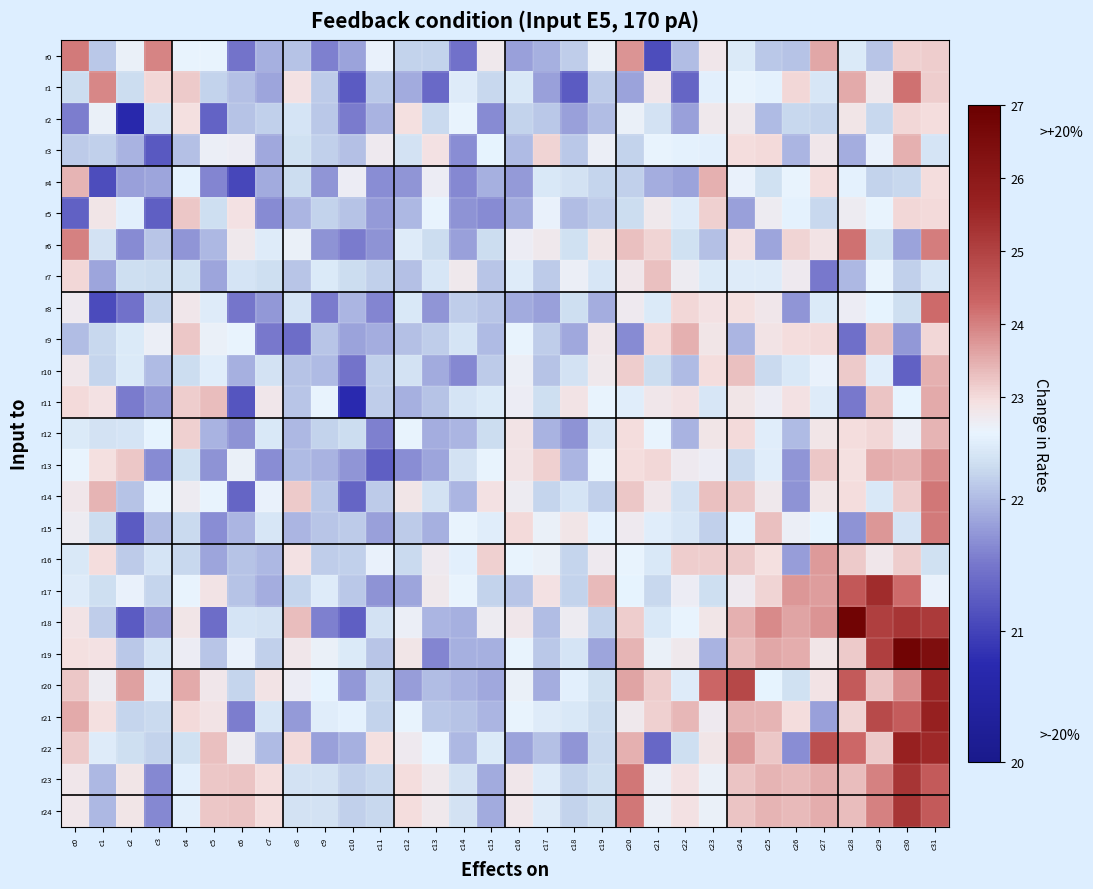

Reading left to right, list all the values displayed in this chart.

r0: c0=24.1	c1=22.1	c2=22.6	c3=24.0	c4=22.5	c5=22.5	c6=21.5	c7=21.9	c8=22.1	c9=21.6	c10=21.8	c11=22.5	c12=22.2	c13=22.2	c14=21.5	c15=22.8	c16=21.8	c17=21.9	c18=22.1	c19=22.6	c20=23.8	c21=21.1	c22=22.0	c23=22.8	c24=22.4	c25=22.1	c26=22.1	c27=23.6	c28=22.4	c29=22.1	c30=23.1	c31=23.1
r1: c0=22.3	c1=23.9	c2=22.2	c3=23.0	c4=23.2	c5=22.2	c6=22.0	c7=21.8	c8=22.9	c9=22.1	c10=21.2	c11=22.1	c12=21.9	c13=21.4	c14=22.4	c15=22.2	c16=22.4	c17=21.8	c18=21.2	c19=22.1	c20=21.8	c21=22.8	c22=21.3	c23=22.4	c24=22.5	c25=22.5	c26=23.1	c27=22.3	c28=23.5	c29=22.8	c30=24.2	c31=23.1
r2: c0=21.6	c1=22.6	c2=20.7	c3=22.3	c4=22.9	c5=21.3	c6=22.1	c7=22.2	c8=22.3	c9=22.1	c10=21.5	c11=21.9	c12=22.9	c13=22.2	c14=22.5	c15=21.7	c16=22.2	c17=22.1	c18=21.8	c19=22.0	c20=22.6	c21=22.3	c22=21.8	c23=22.8	c24=22.8	c25=22.0	c26=22.2	c27=22.2	c28=22.8	c29=22.2	c30=23.0	c31=23.0
r3: c0=22.1	c1=22.2	c2=21.9	c3=21.2	c4=22.0	c5=22.6	c6=22.7	c7=21.9	c8=22.3	c9=22.2	c10=22.0	c11=22.7	c12=22.3	c13=22.9	c14=21.7	c15=22.5	c16=22.0	c17=23.1	c18=22.1	c19=22.6	c20=22.2	c21=22.5	c22=22.5	c23=22.4	c24=23.0	c25=23.0	c26=22.0	c27=22.8	c28=21.9	c29=22.6	c30=23.5	c31=22.3
r4: c0=23.4	c1=21.1	c2=21.8	c3=21.8	c4=22.5	c5=21.6	c6=21.0	c7=21.9	c8=22.3	c9=21.7	c10=22.7	c11=21.7	c12=21.7	c13=22.7	c14=21.6	c15=21.9	c16=21.8	c17=22.4	c18=22.3	c19=22.2	c20=22.2	c21=21.9	c22=21.8	c23=23.5	c24=22.5	c25=22.3	c26=22.5	c27=23.0	c28=22.5	c29=22.2	c30=22.2	c31=23.0
r5: c0=21.3	c1=22.8	c2=22.5	c3=21.3	c4=23.2	c5=22.3	c6=22.9	c7=21.7	c8=22.0	c9=22.2	c10=22.1	c11=21.8	c12=22.0	c13=22.5	c14=21.7	c15=21.7	c16=21.9	c17=22.6	c18=22.0	c19=22.1	c20=22.3	c21=22.8	c22=22.4	c23=23.1	c24=21.8	c25=22.7	c26=22.5	c27=22.2	c28=22.7	c29=22.5	c30=23.0	c31=23.0
r6: c0=24.0	c1=22.3	c2=21.7	c3=22.1	c4=21.7	c5=22.0	c6=22.8	c7=22.4	c8=22.6	c9=21.7	c10=21.5	c11=21.7	c12=22.4	c13=22.3	c14=21.8	c15=22.3	c16=22.7	c17=22.8	c18=22.3	c19=22.8	c20=23.3	c21=23.1	c22=22.3	c23=22.0	c24=22.9	c25=21.9	c26=23.1	c27=22.9	c28=24.2	c29=22.3	c30=21.8	c31=24.0
r7: c0=23.0	c1=21.9	c2=22.3	c3=22.2	c4=22.3	c5=21.8	c6=22.3	c7=22.3	c8=22.1	c9=22.4	c10=22.3	c11=22.2	c12=22.0	c13=22.4	c14=22.8	c15=22.1	c16=22.4	c17=22.1	c18=22.6	c19=22.4	c20=22.8	c21=23.3	c22=22.7	c23=22.4	c24=22.4	c25=22.4	c26=22.7	c27=21.5	c28=22.0	c29=22.5	c30=22.2	c31=22.4
r8: c0=22.7	c1=21.1	c2=21.5	c3=22.2	c4=22.8	c5=22.4	c6=21.5	c7=21.8	c8=22.3	c9=21.5	c10=22.0	c11=21.6	c12=22.4	c13=21.7	c14=22.1	c15=22.1	c16=21.9	c17=21.8	c18=22.3	c19=21.9	c20=22.7	c21=22.4	c22=23.0	c23=22.9	c24=22.9	c25=22.8	c26=21.7	c27=22.4	c28=22.6	c29=22.5	c30=22.3	c31=24.2
r9: c0=22.0	c1=22.2	c2=22.4	c3=22.6	c4=23.2	c5=22.6	c6=22.5	c7=21.5	c8=21.4	c9=22.1	c10=21.8	c11=21.9	c12=22.0	c13=22.1	c14=22.3	c15=22.0	c16=22.5	c17=22.1	c18=21.9	c19=22.8	c20=21.7	c21=23.0	c22=23.5	c23=22.8	c24=22.0	c25=22.9	c26=23.0	c27=23.0	c28=21.4	c29=23.2	c30=21.8	c31=23.0
r10: c0=22.8	c1=22.2	c2=22.4	c3=22.0	c4=22.2	c5=22.4	c6=21.9	c7=22.3	c8=22.1	c9=22.0	c10=21.5	c11=22.2	c12=22.3	c13=21.9	c14=21.6	c15=22.1	c16=22.6	c17=22.1	c18=22.3	c19=22.8	c20=23.2	c21=22.3	c22=22.0	c23=23.0	c24=23.3	c25=22.2	c26=22.4	c27=22.6	c28=23.2	c29=22.4	c30=21.3	c31=23.5
r11: c0=23.0	c1=22.9	c2=21.5	c3=21.7	c4=23.2	c5=23.3	c6=21.2	c7=22.8	c8=22.1	c9=22.5	c10=20.7	c11=22.1	c12=21.9	c13=22.1	c14=22.3	c15=22.4	c16=22.7	c17=22.3	c18=22.9	c19=22.5	c20=22.4	c21=22.8	c22=22.9	c23=22.4	c24=22.8	c25=22.7	c26=22.9	c27=22.4	c28=21.5	c29=23.2	c30=22.5	c31=23.5
r12: c0=22.4	c1=22.3	c2=22.3	c3=22.5	c4=23.1	c5=21.9	c6=21.7	c7=22.4	c8=22.0	c9=22.2	c10=22.3	c11=21.6	c12=22.5	c13=21.9	c14=22.0	c15=22.3	c16=22.9	c17=21.9	c18=21.7	c19=22.3	c20=23.0	c21=22.5	c22=21.9	c23=22.8	c24=23.0	c25=22.4	c26=22.0	c27=22.8	c28=23.0	c29=23.0	c30=22.6	c31=23.4
r13: c0=22.5	c1=22.9	c2=23.2	c3=21.6	c4=22.3	c5=21.7	c6=22.6	c7=21.7	c8=22.0	c9=21.9	c10=21.7	c11=21.3	c12=21.7	c13=21.8	c14=22.3	c15=22.5	c16=22.9	c17=23.1	c18=22.0	c19=22.5	c20=23.0	c21=23.0	c22=22.7	c23=22.7	c24=22.2	c25=22.4	c26=21.7	c27=23.2	c28=22.9	c29=23.5	c30=23.4	c31=23.8
r14: c0=22.8	c1=23.4	c2=22.1	c3=22.5	c4=22.7	c5=22.5	c6=21.3	c7=22.6	c8=23.2	c9=22.1	c10=21.3	c11=22.1	c12=22.8	c13=22.3	c14=22.0	c15=22.9	c16=22.7	c17=22.2	c18=22.3	c19=22.2	c20=23.2	c21=22.8	c22=22.3	c23=23.3	c24=23.2	c25=22.8	c26=21.7	c27=22.8	c28=23.0	c29=22.4	c30=23.1	c31=24.1
r15: c0=22.7	c1=22.3	c2=21.2	c3=22.0	c4=22.2	c5=21.7	c6=22.0	c7=22.4	c8=22.0	c9=22.1	c10=22.1	c11=21.8	c12=22.1	c13=21.9	c14=22.5	c15=22.4	c16=23.0	c17=22.6	c18=22.8	c19=22.5	c20=22.7	c21=22.4	c22=22.4	c23=22.2	c24=22.5	c25=23.3	c26=22.6	c27=22.5	c28=21.7	c29=23.7	c30=22.3	c31=24.1
r16: c0=22.4	c1=23.0	c2=22.1	c3=22.3	c4=22.2	c5=21.8	c6=22.1	c7=22.0	c8=22.9	c9=22.1	c10=22.2	c11=22.5	c12=22.2	c13=22.7	c14=22.5	c15=23.1	c16=22.5	c17=22.6	c18=22.2	c19=22.7	c20=22.5	c21=22.4	c22=23.1	c23=23.2	c24=23.2	c25=22.9	c26=21.8	c27=23.7	c28=23.2	c29=22.8	c30=23.2	c31=22.3
r17: c0=22.4	c1=22.3	c2=22.6	c3=22.2	c4=22.5	c5=22.9	c6=22.1	c7=21.9	c8=22.2	c9=22.4	c10=22.1	c11=21.7	c12=21.9	c13=22.8	c14=22.5	c15=22.2	c16=22.1	c17=22.9	c18=22.2	c19=23.4	c20=22.5	c21=22.2	c22=22.7	c23=22.3	c24=22.7	c25=23.1	c26=23.7	c27=23.7	c28=24.6	c29=25.4	c30=24.2	c31=22.6
r18: c0=22.9	c1=22.1	c2=21.2	c3=21.8	c4=22.8	c5=21.4	c6=22.3	c7=22.3	c8=23.3	c9=21.6	c10=21.3	c11=22.3	c12=22.6	c13=22.0	c14=21.9	c15=22.7	c16=22.8	c17=22.0	c18=22.7	c19=22.2	c20=23.2	c21=22.4	c22=22.5	c23=22.8	c24=23.5	c25=23.9	c26=23.6	c27=23.8	c28=26.8	c29=25.1	c30=25.3	c31=25.1
r19: c0=22.9	c1=22.9	c2=22.1	c3=22.3	c4=22.7	c5=22.1	c6=22.6	c7=22.2	c8=22.8	c9=22.6	c10=22.4	c11=22.1	c12=22.8	c13=21.6	c14=21.9	c15=21.9	c16=22.5	c17=22.1	c18=22.3	c19=21.8	c20=23.4	c21=22.6	c22=22.8	c23=21.9	c24=23.3	c25=23.6	c26=23.5	c27=22.8	c28=23.2	c29=25.1	c30=26.8	c31=26.4
r20: c0=23.2	c1=22.7	c2=23.7	c3=22.4	c4=23.6	c5=22.8	c6=22.2	c7=22.9	c8=22.7	c9=22.5	c10=21.7	c11=22.2	c12=21.8	c13=22.0	c14=21.9	c15=21.9	c16=22.6	c17=21.9	c18=22.5	c19=22.3	c20=23.6	c21=23.1	c22=22.4	c23=24.3	c24=24.9	c25=22.5	c26=22.3	c27=22.9	c28=24.5	c29=23.3	c30=23.8	c31=25.6
r21: c0=23.5	c1=23.0	c2=22.2	c3=22.2	c4=23.0	c5=22.9	c6=21.6	c7=22.4	c8=21.8	c9=22.4	c10=22.5	c11=22.2	c12=22.5	c13=22.1	c14=22.1	c15=22.0	c16=22.5	c17=22.4	c18=22.4	c19=22.3	c20=22.8	c21=23.1	c22=23.4	c23=22.7	c24=23.4	c25=23.4	c26=23.0	c27=21.8	c28=23.1	c29=24.8	c30=24.5	c31=25.7
r22: c0=23.2	c1=22.4	c2=22.3	c3=22.2	c4=22.3	c5=23.3	c6=22.7	c7=22.0	c8=23.0	c9=21.8	c10=21.9	c11=22.9	c12=22.7	c13=22.5	c14=22.0	c15=22.4	c16=21.8	c17=22.0	c18=21.7	c19=22.2	c20=23.5	c21=21.4	c22=22.3	c23=22.8	c24=23.7	c25=23.2	c26=21.7	c27=24.7	c28=24.3	c29=23.2	c30=25.7	c31=25.5
r23: c0=22.8	c1=22.0	c2=22.8	c3=21.6	c4=22.5	c5=23.2	c6=23.3	c7=23.0	c8=22.3	c9=22.3	c10=22.2	c11=22.2	c12=23.0	c13=22.8	c14=22.3	c15=21.9	c16=22.8	c17=22.4	c18=22.2	c19=22.3	c20=24.1	c21=22.6	c22=22.9	c23=22.6	c24=23.3	c25=23.4	c26=23.4	c27=23.5	c28=23.3	c29=24.0	c30=25.2	c31=24.5
r24: c0=22.8	c1=22.0	c2=22.8	c3=21.6	c4=22.5	c5=23.2	c6=23.3	c7=23.0	c8=22.3	c9=22.3	c10=22.2	c11=22.2	c12=23.0	c13=22.8	c14=22.3	c15=21.9	c16=22.8	c17=22.4	c18=22.2	c19=22.3	c20=24.1	c21=22.6	c22=22.9	c23=22.6	c24=23.3	c25=23.4	c26=23.4	c27=23.5	c28=23.3	c29=24.0	c30=25.2	c31=24.5